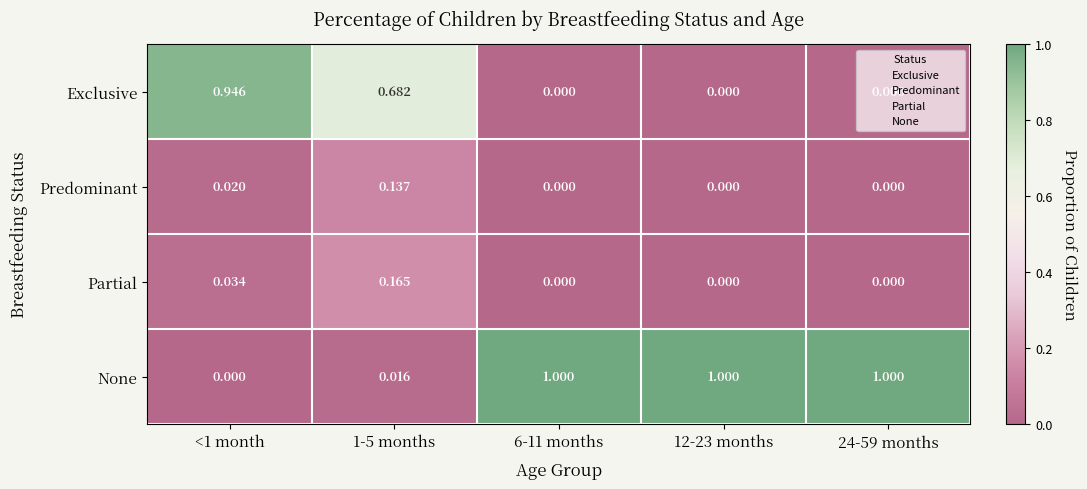

Which series has the largest range (max minus min)?

None